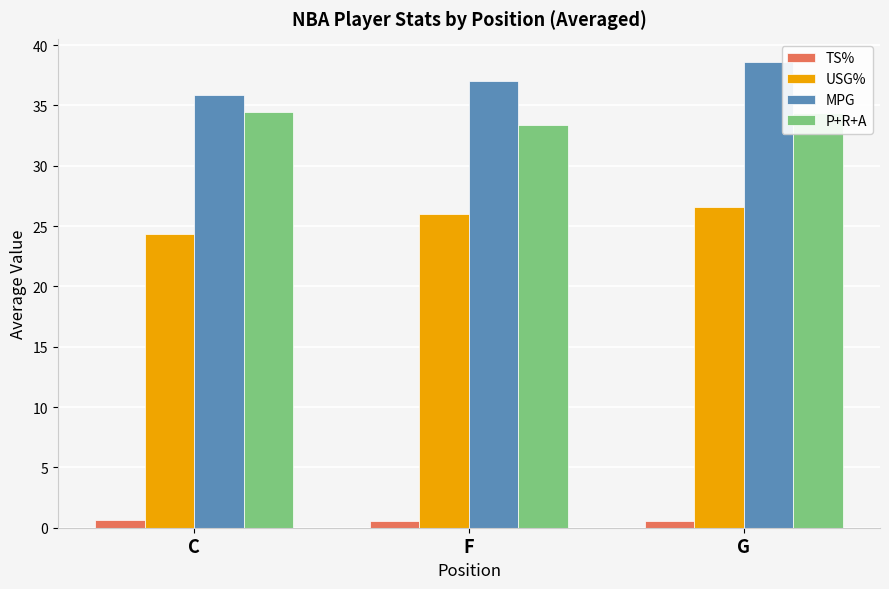

Which series has the largest total across all categories?

MPG